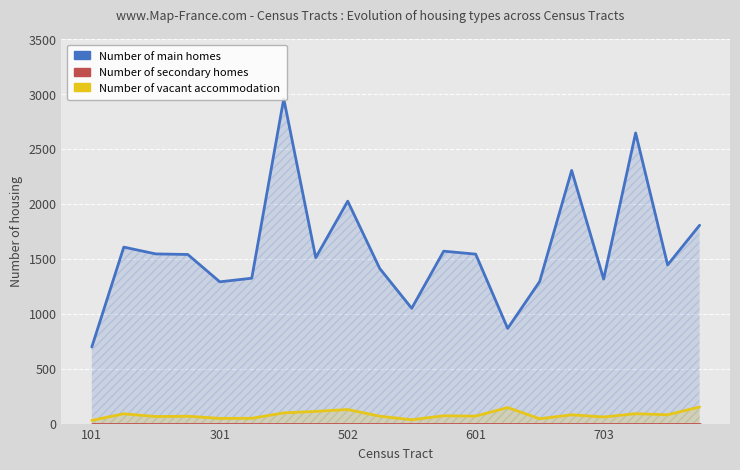

How many lines are shown in the chart?

3